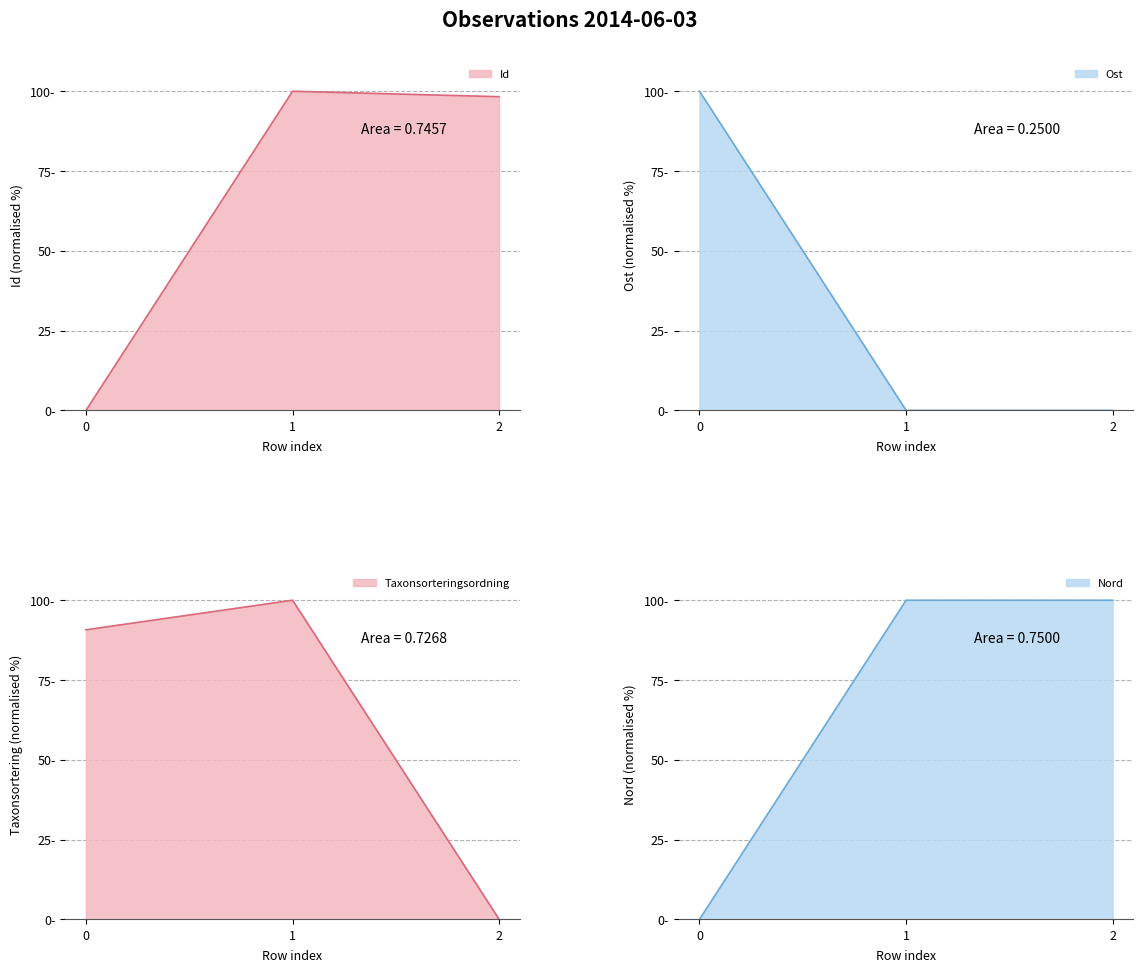

What is the greatest value displayed?

100.0